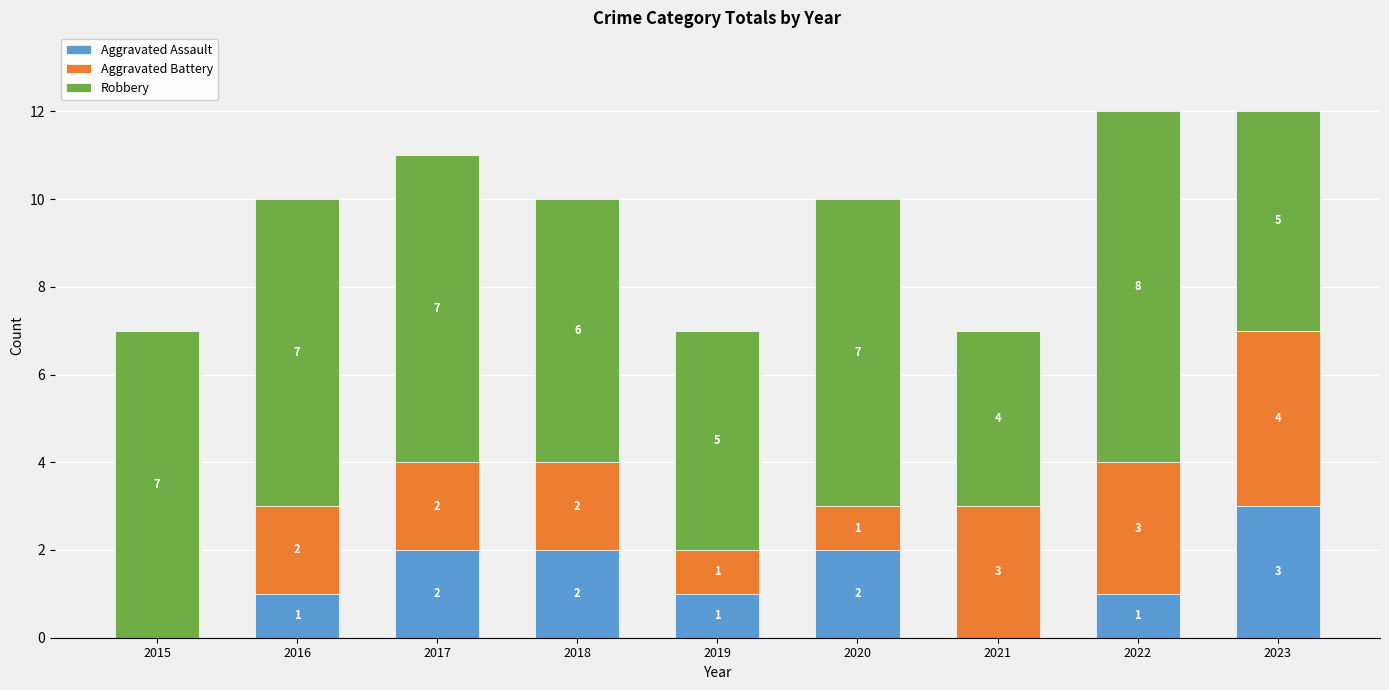

Are the bars grouped side by side (vs. stacked)?

No